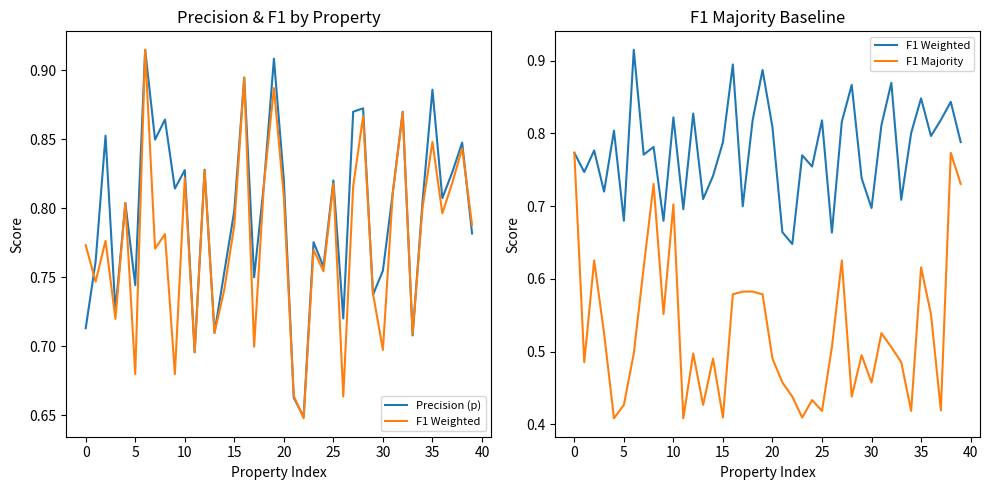

What is the sum of the F1 Weighted values at 13 and 28?

1.6